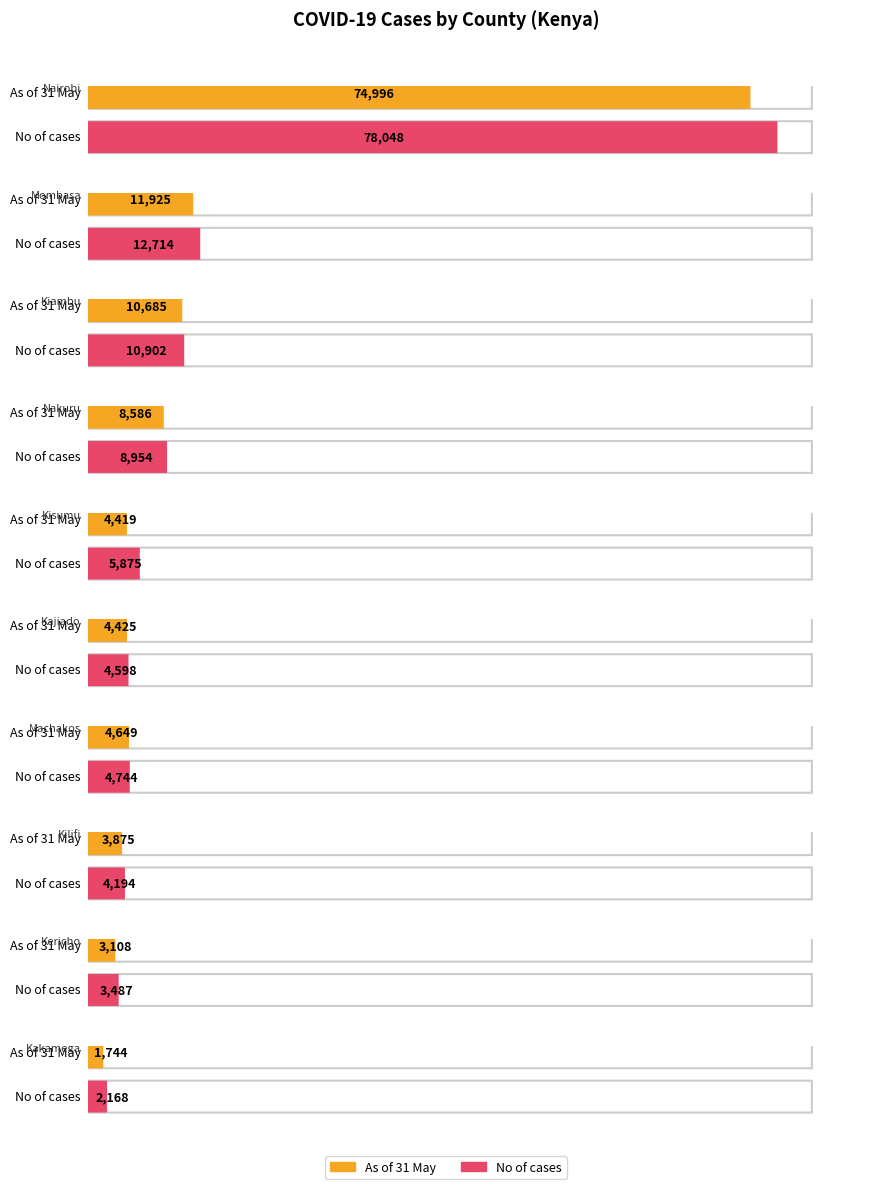

What are all the series names shown in the legend?

As of 31 May, No of cases